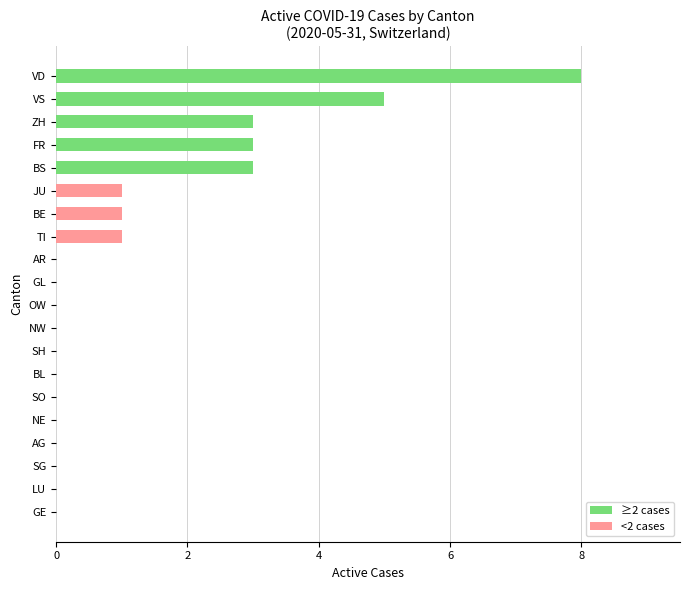

The chart shows a value of -5 at GL. True or false?

False